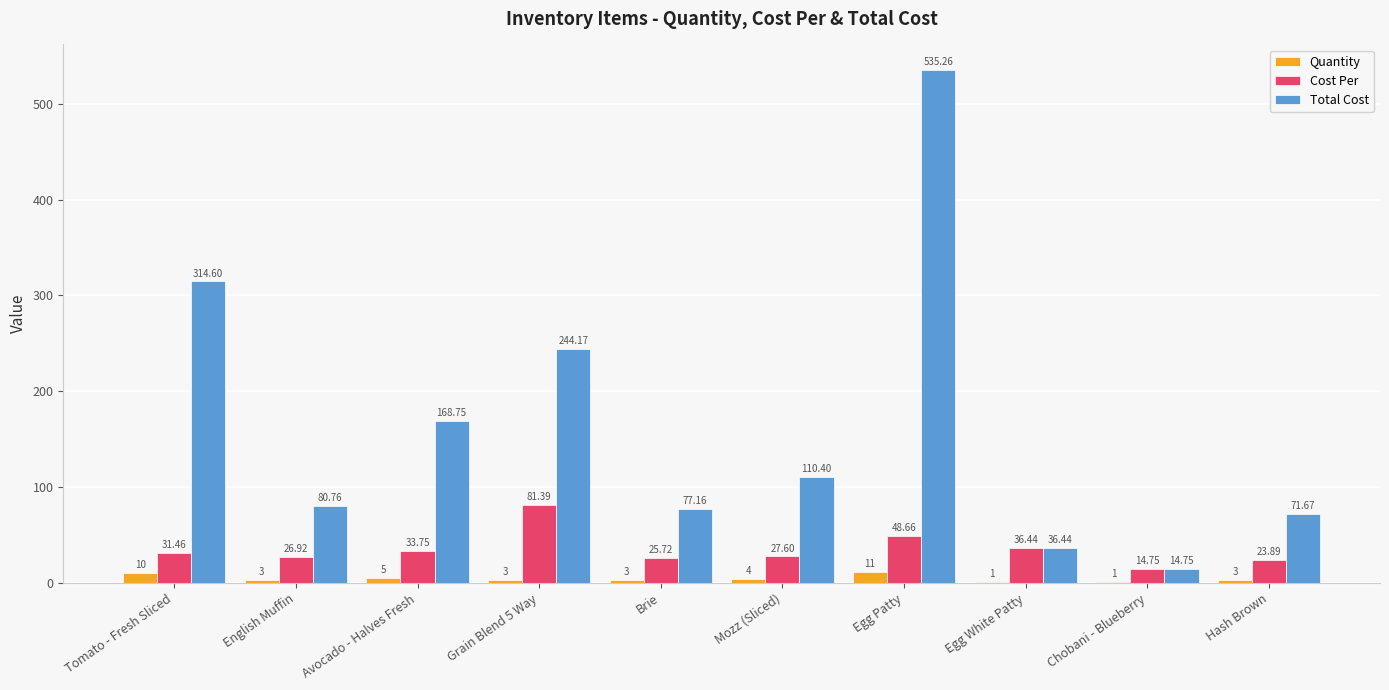

What is the greatest value displayed?

535.3